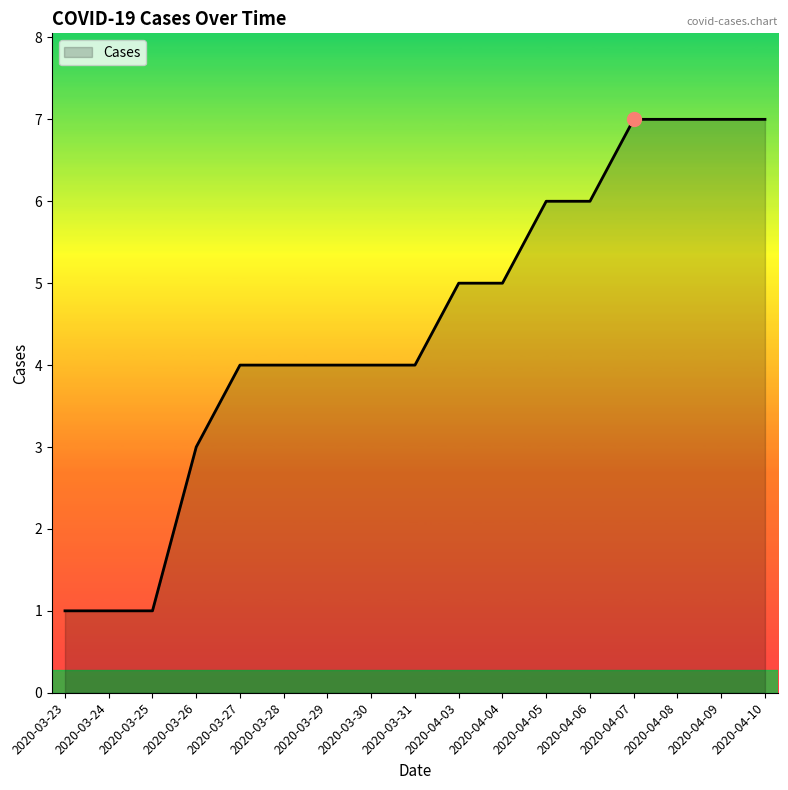

Between 2020-03-23 and 2020-04-05, which is larger?

2020-04-05